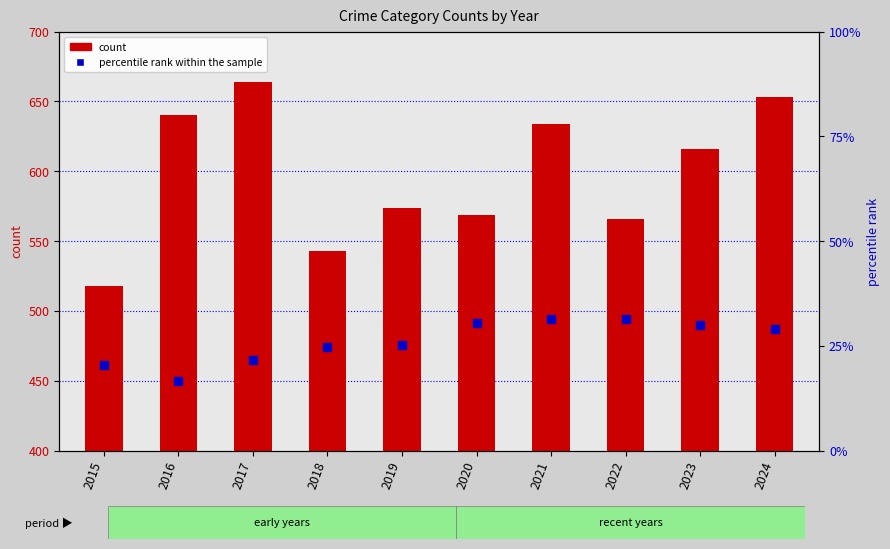

Which series has the largest total across all categories?

count